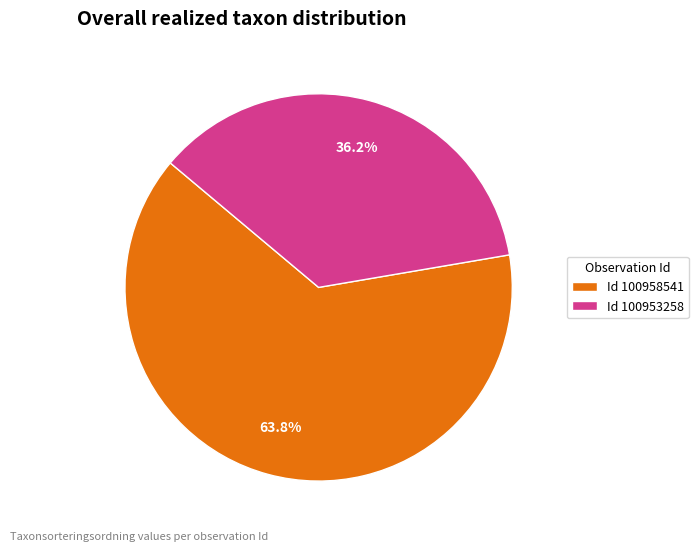

Approximately how many times larger is the value at Id 100953258 compared to Id 100958541?

0.6